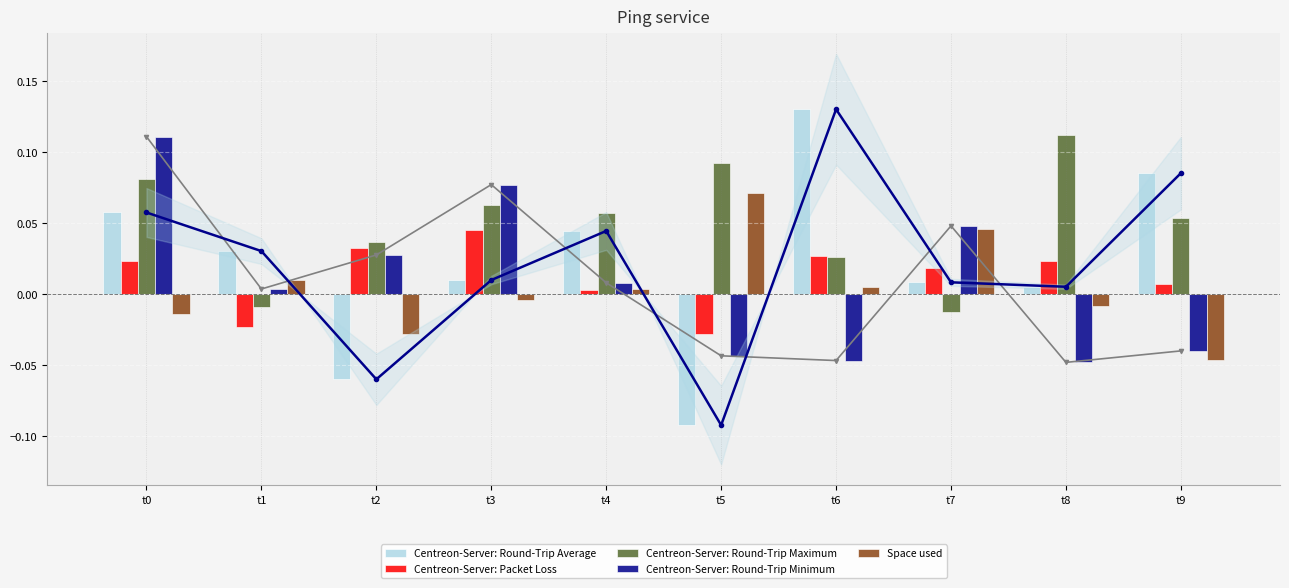

The value of Centreon-Server: Round-Trip Maximum at t8 is 0.0. True or false?

False